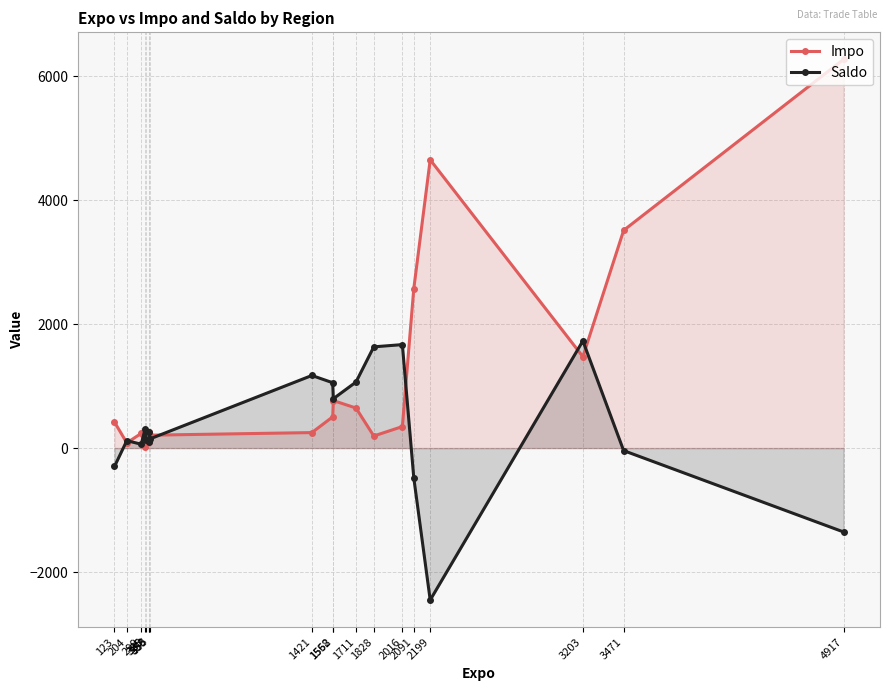

What are all the series names shown in the legend?

Impo, Saldo